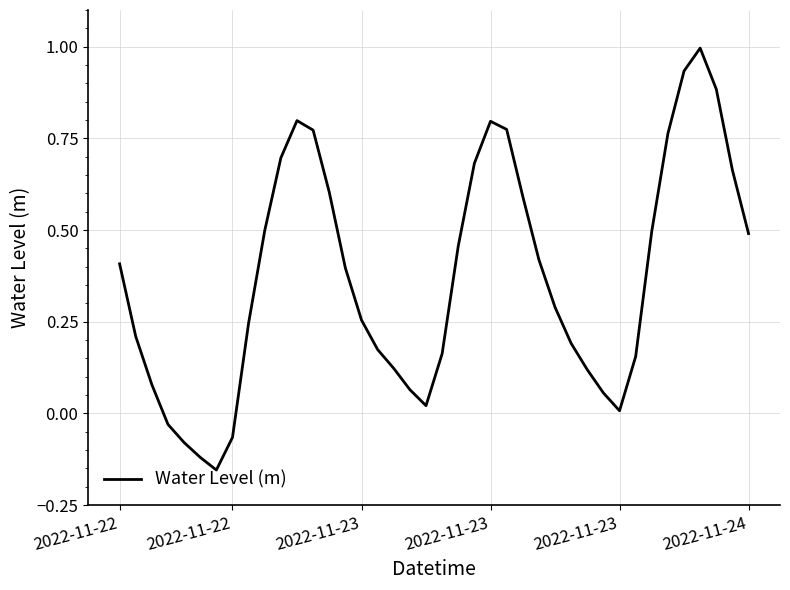

What is the maximum value shown in the chart?

1.0